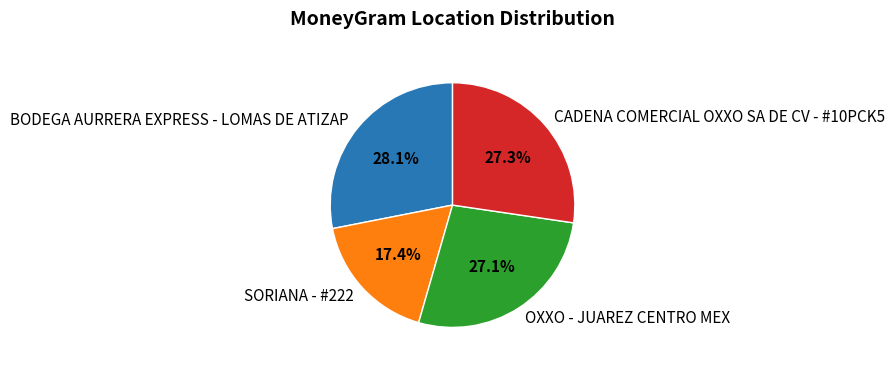

Which category has the biggest portion of the pie?

BODEGA AURRERA EXPRESS - LOMAS DE ATIZAP